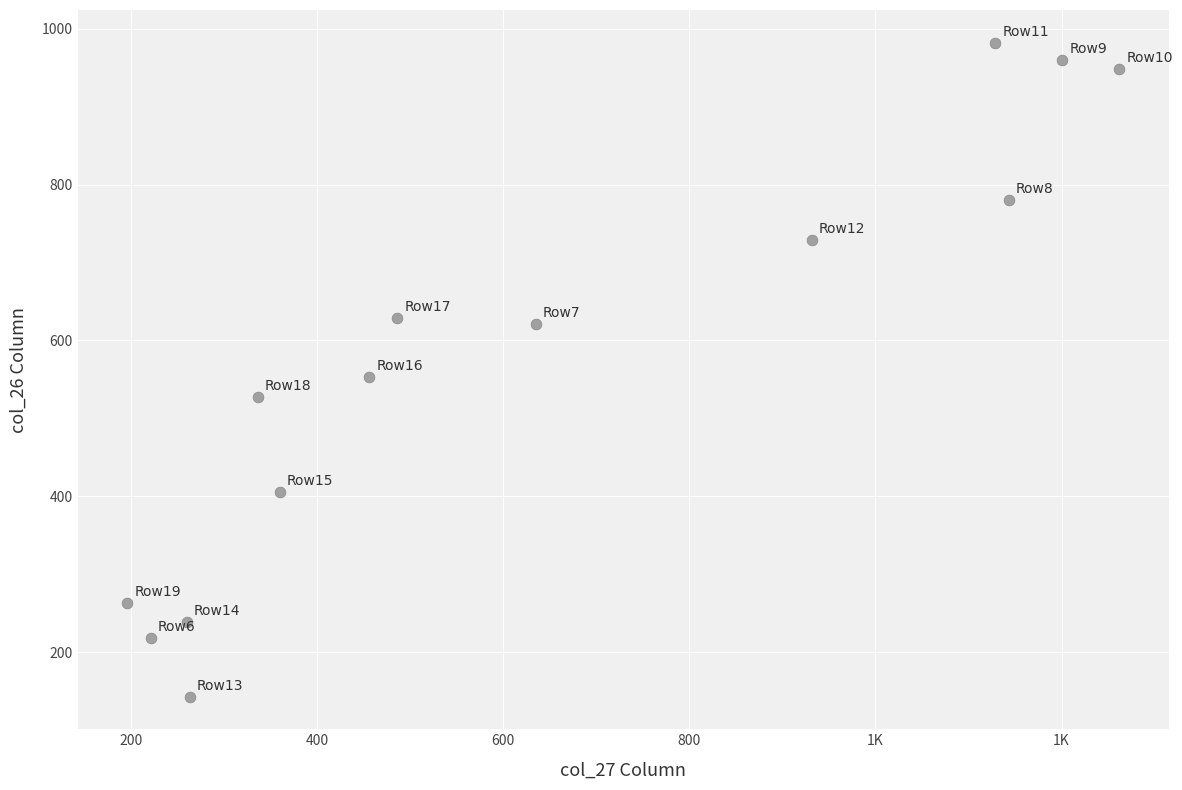

What is the range of Y values (max minus min)?

839